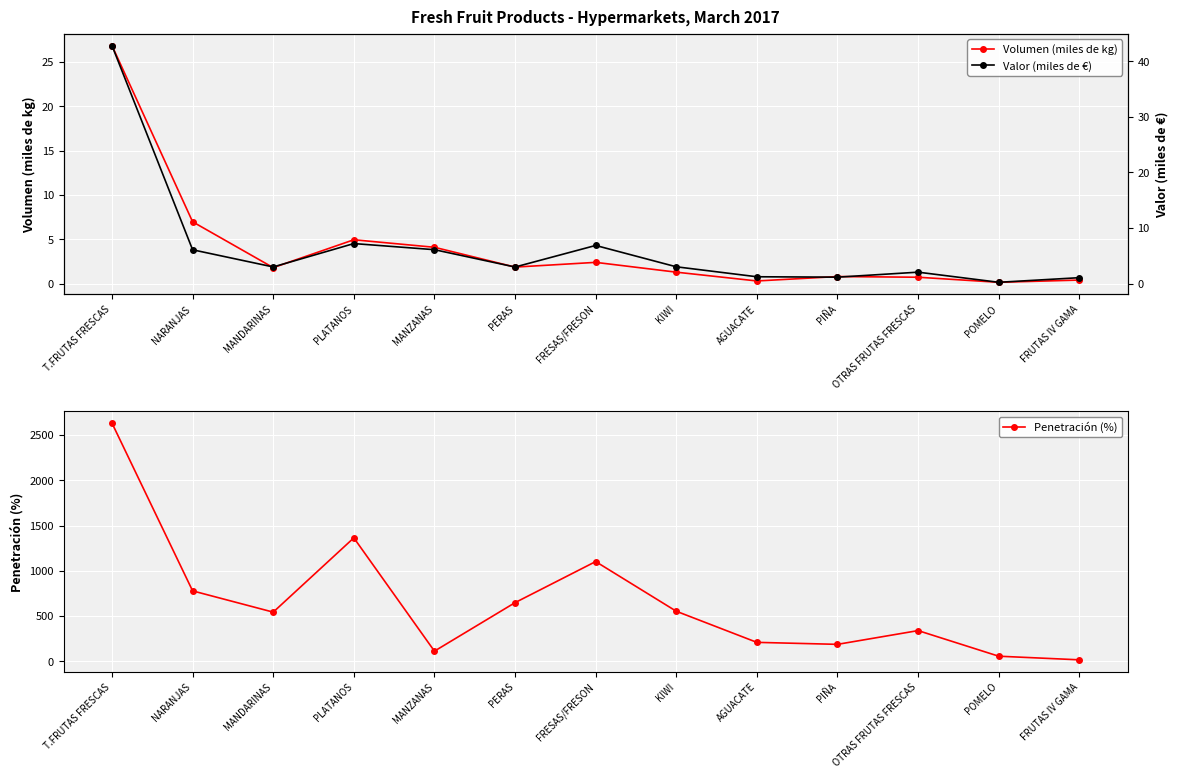

How many values in the Penetración (%) series exceed 543?

6